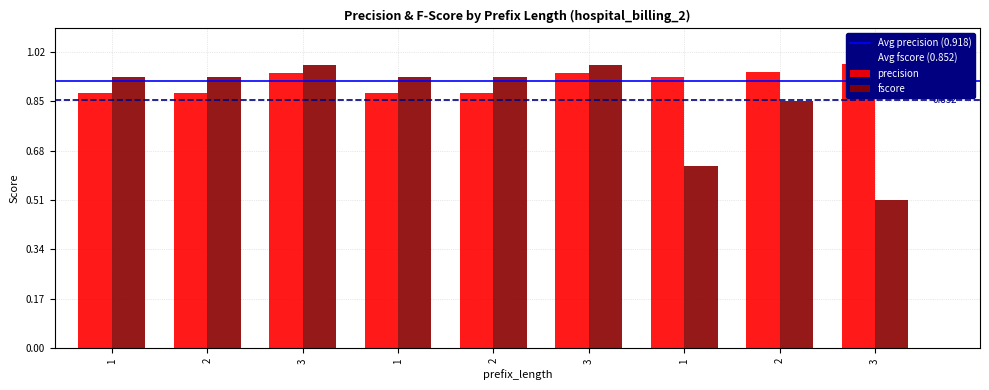

What are all the series names shown in the legend?

precision, fscore